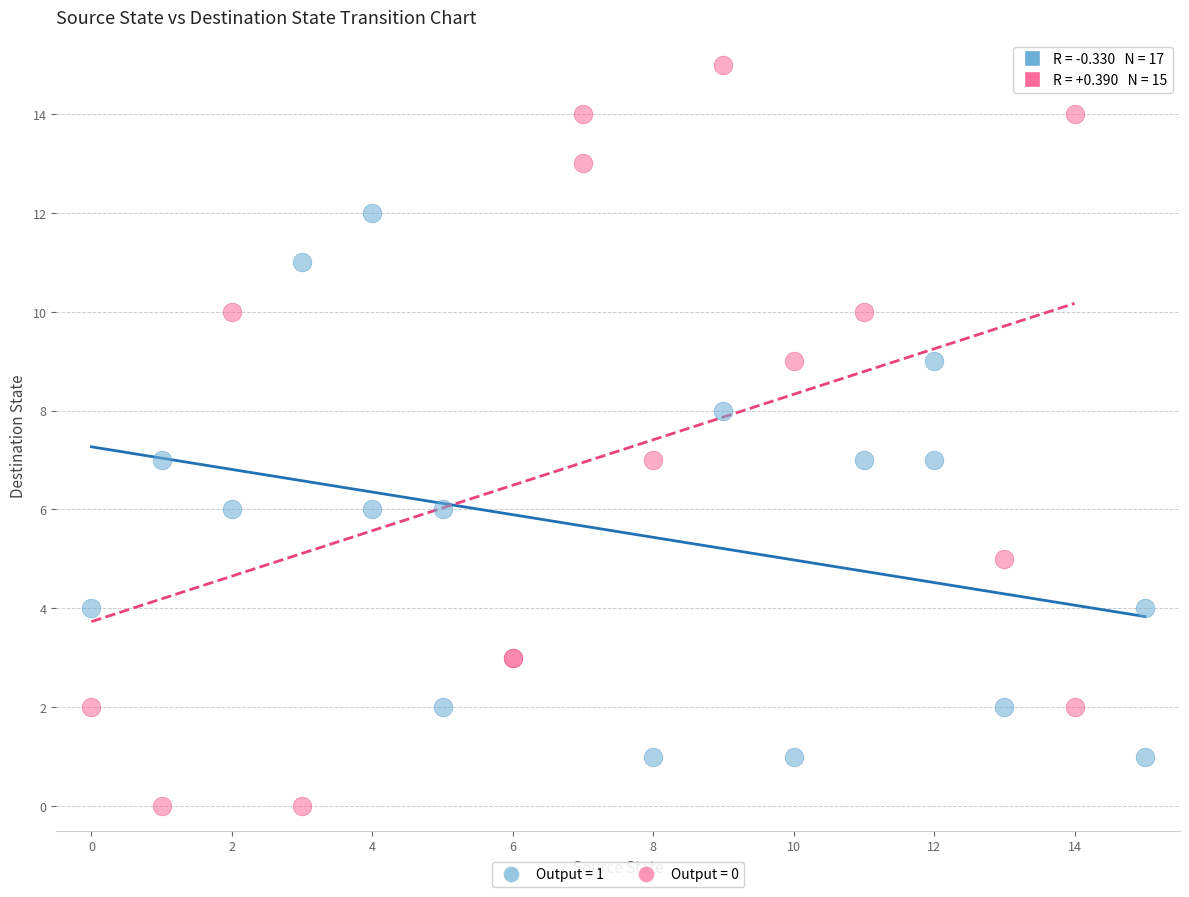

Which series has the widest spread of Y values?

Output = 0